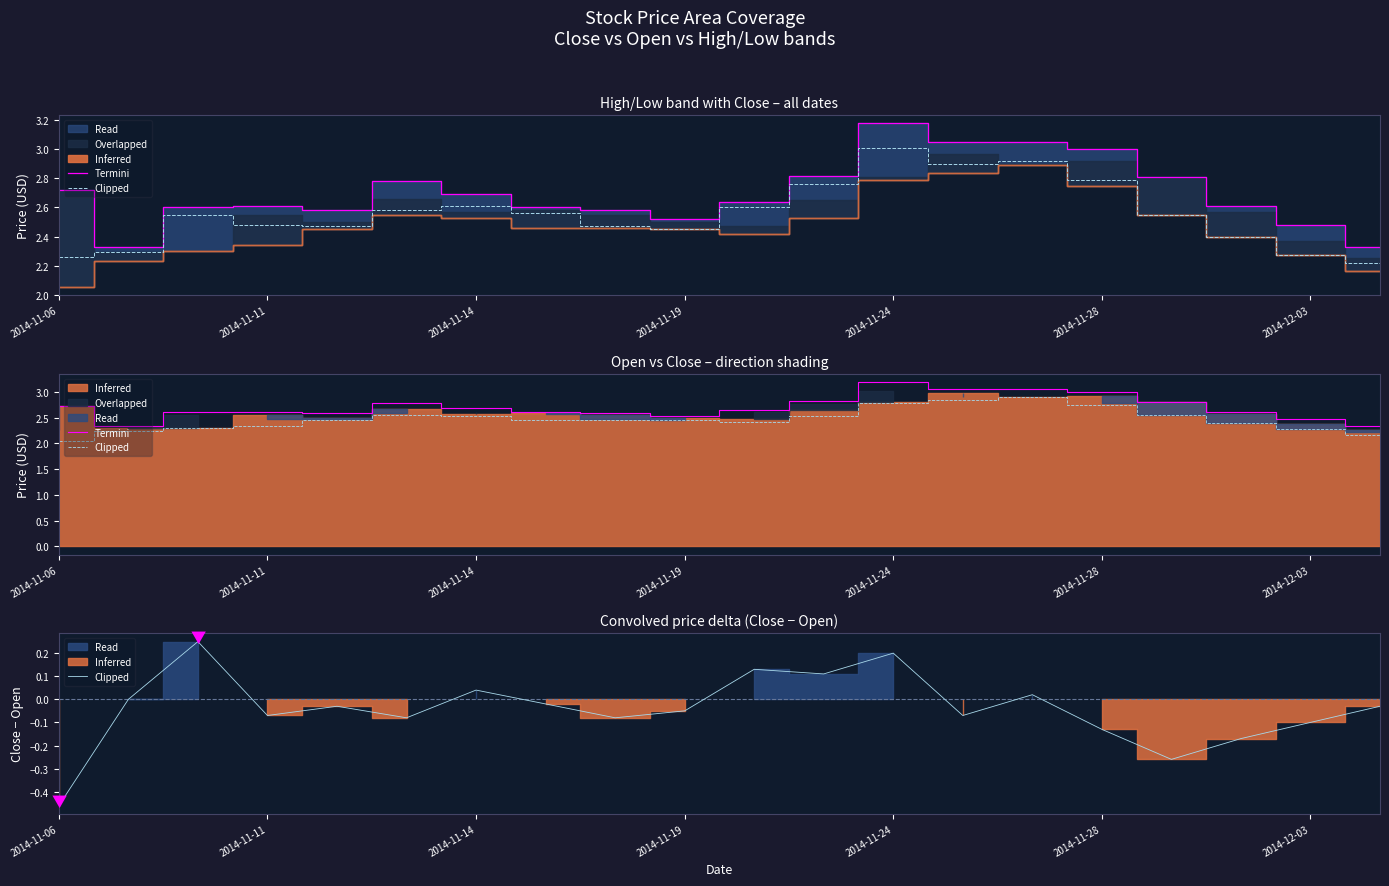

Which series has the largest total across all categories?

Termini